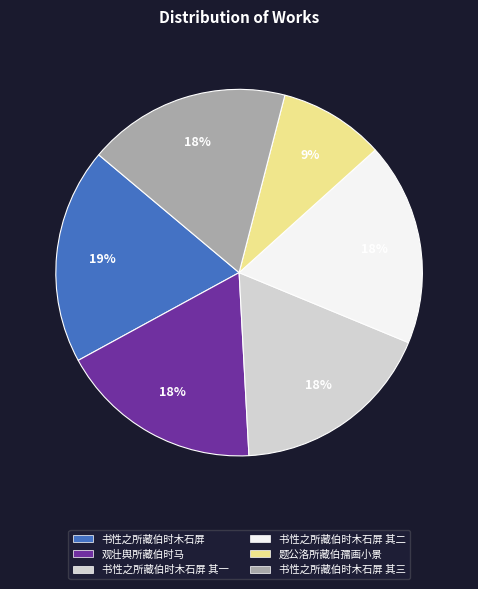

Is there a majority slice in this chart?

No